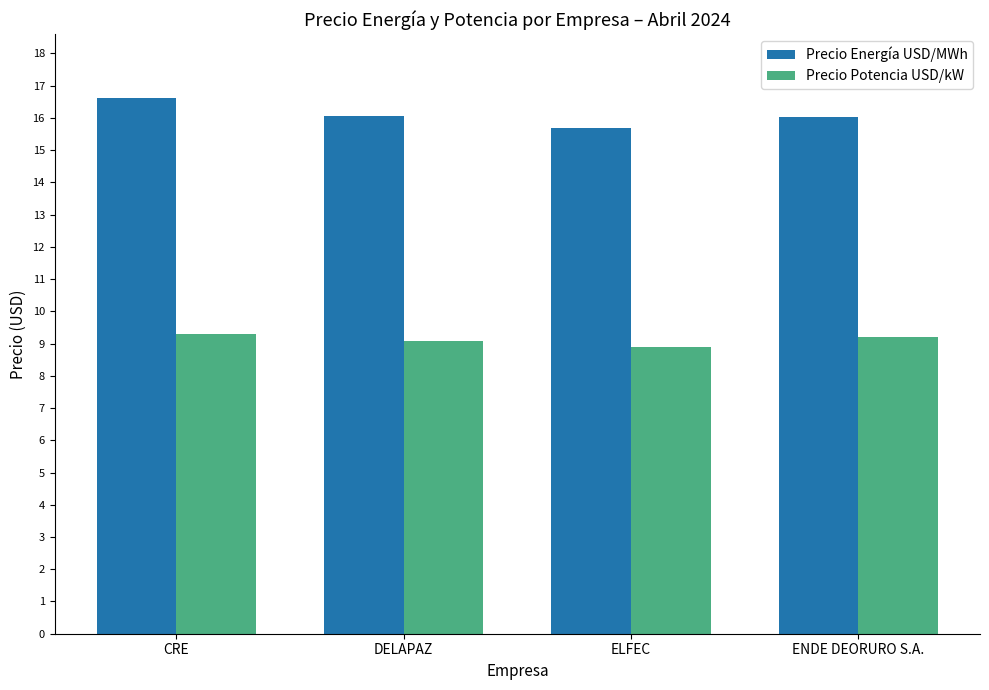

What is the lowest value of the Precio Energía USD/MWh series?

15.7